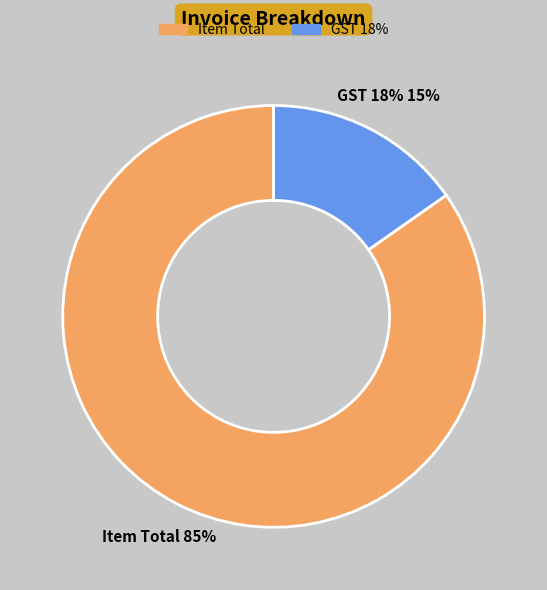

To the nearest percent, what is the average slice percentage?

50%